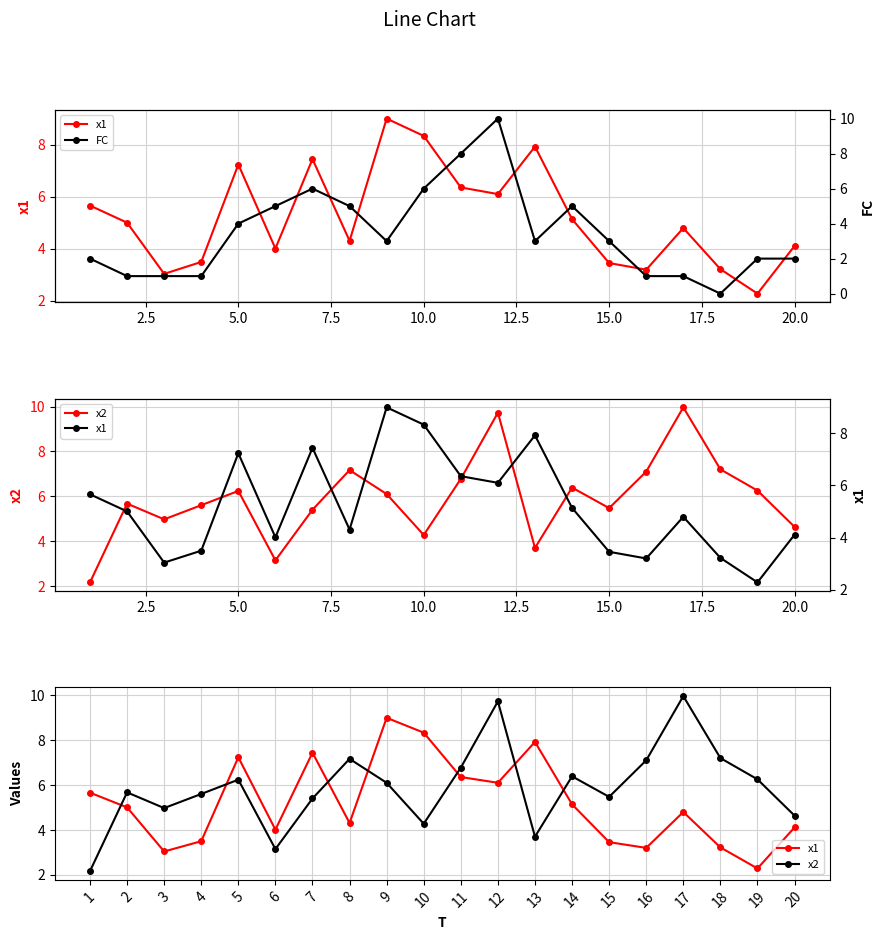

Which series has the largest total across all categories?

x2